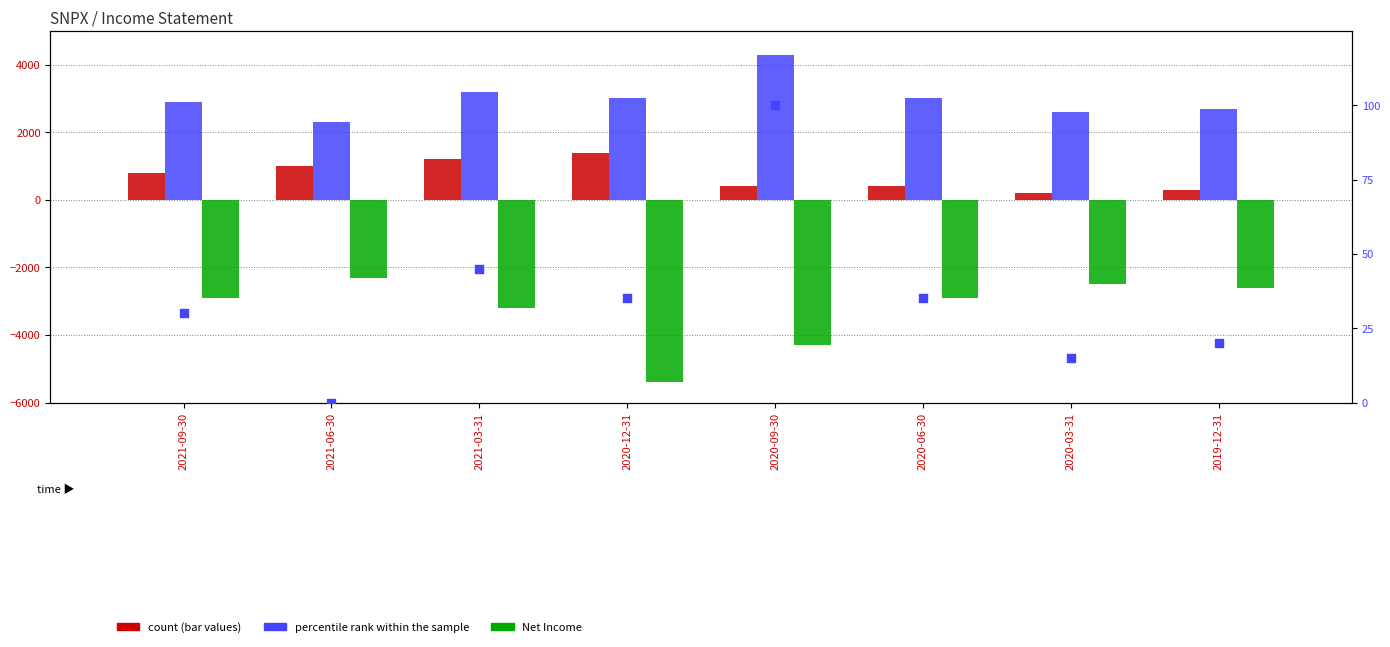

Which series contains the lowest Y value?

Net Income